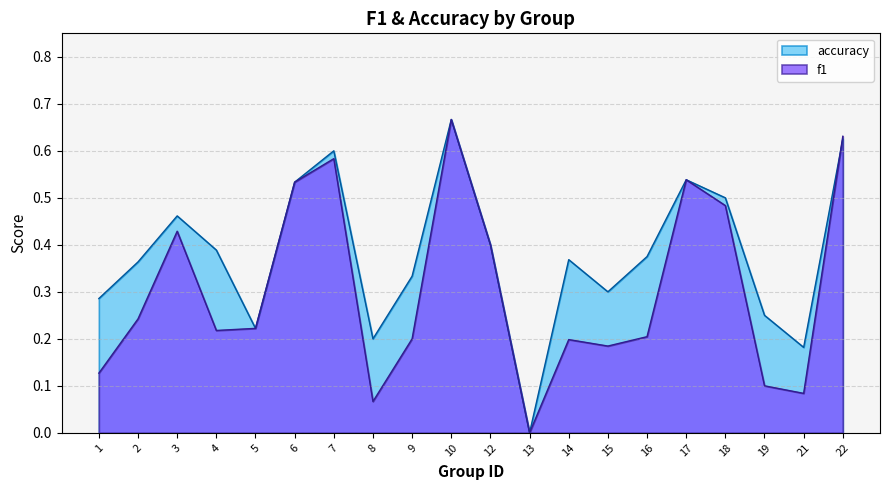

Rank the series by their average value, from lowest to highest.

f1, accuracy